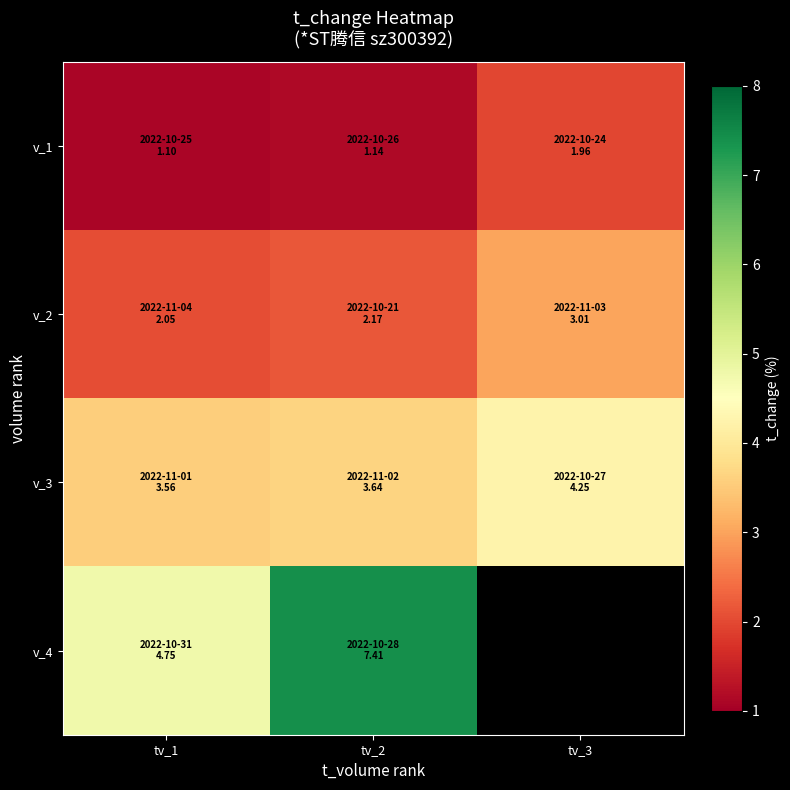

How many series are shown in this chart?

4